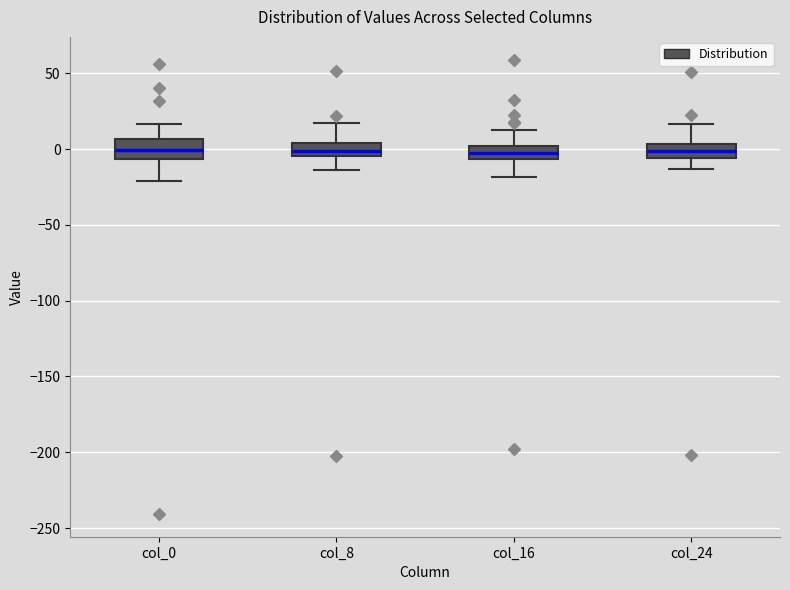

Reading left to right, transcribe this box plot: for each box, give where its median line is, the range the box spans, and where its two whiskers end, as read against the y-axis. The values are not printed on the chart, so give them approximately, as read against the axis.

col_0: median 0, box -5 to 5, whiskers -20 to 15
col_8: median 0, box -5 to 5, whiskers -15 to 15
col_16: median -5 (inside the box), box -5 to 0, whiskers -20 to 15
col_24: median 0, box -5 to 5, whiskers -15 to 15